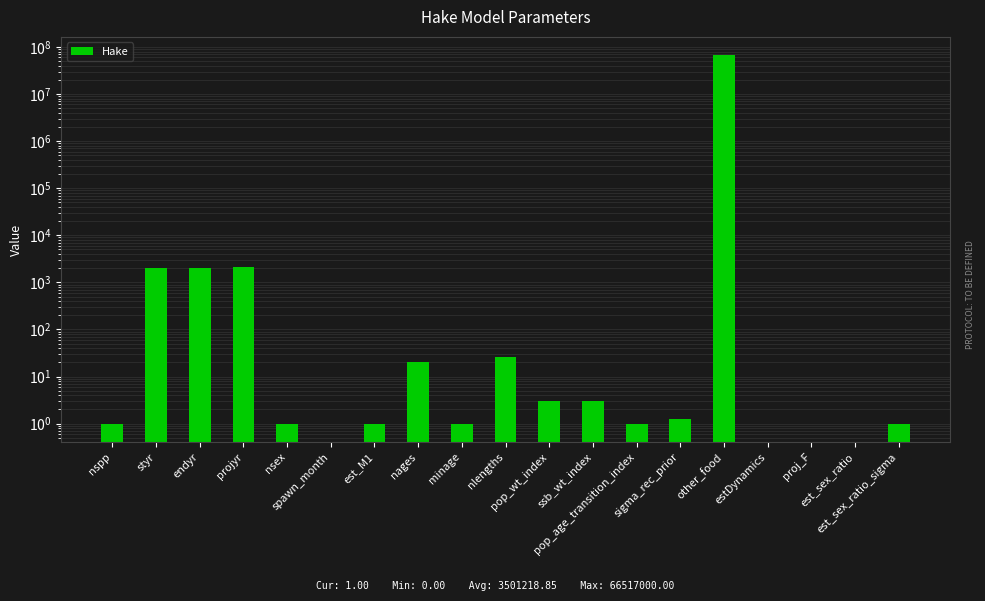

What is the average value?

3501218.9